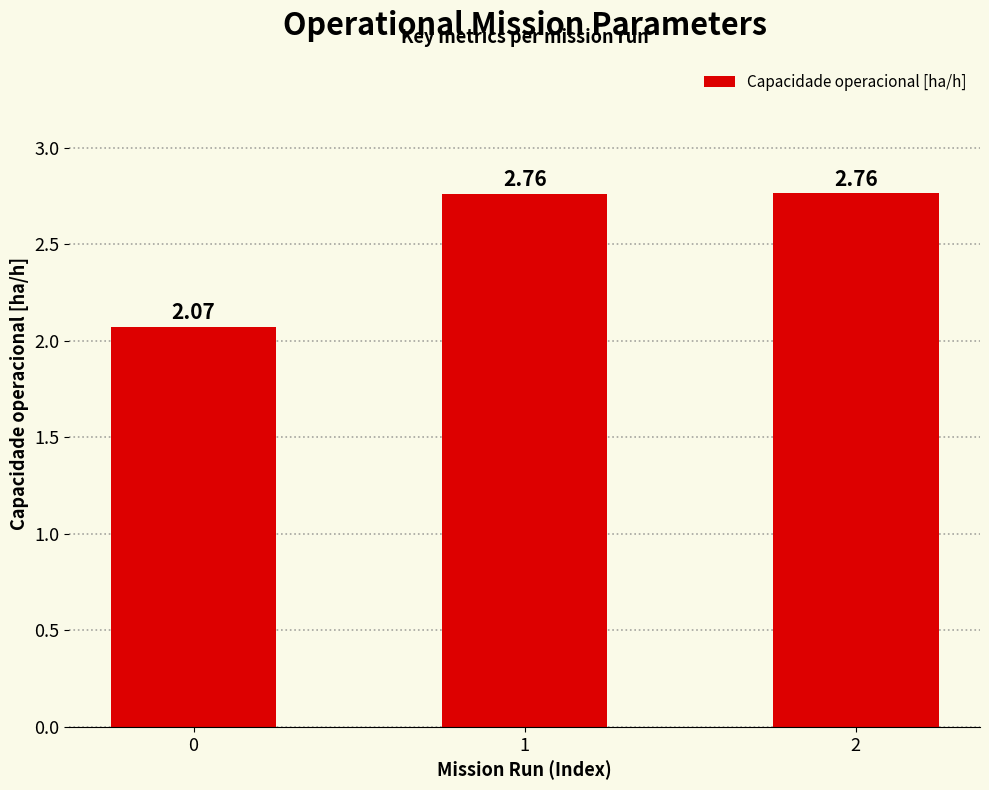

Does the chart contain any negative values?

No